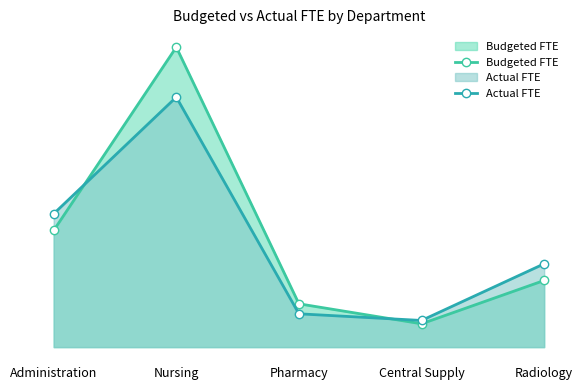

How many interior local peaks does the Budgeted FTE series have?

1